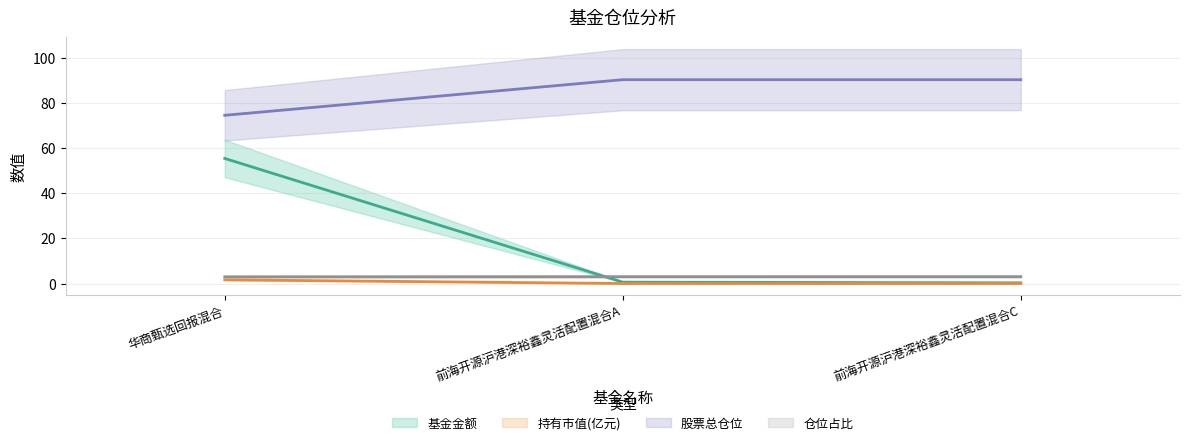

Which category has the lowest value in the 仓位占比 series?

华商甄选回报混合